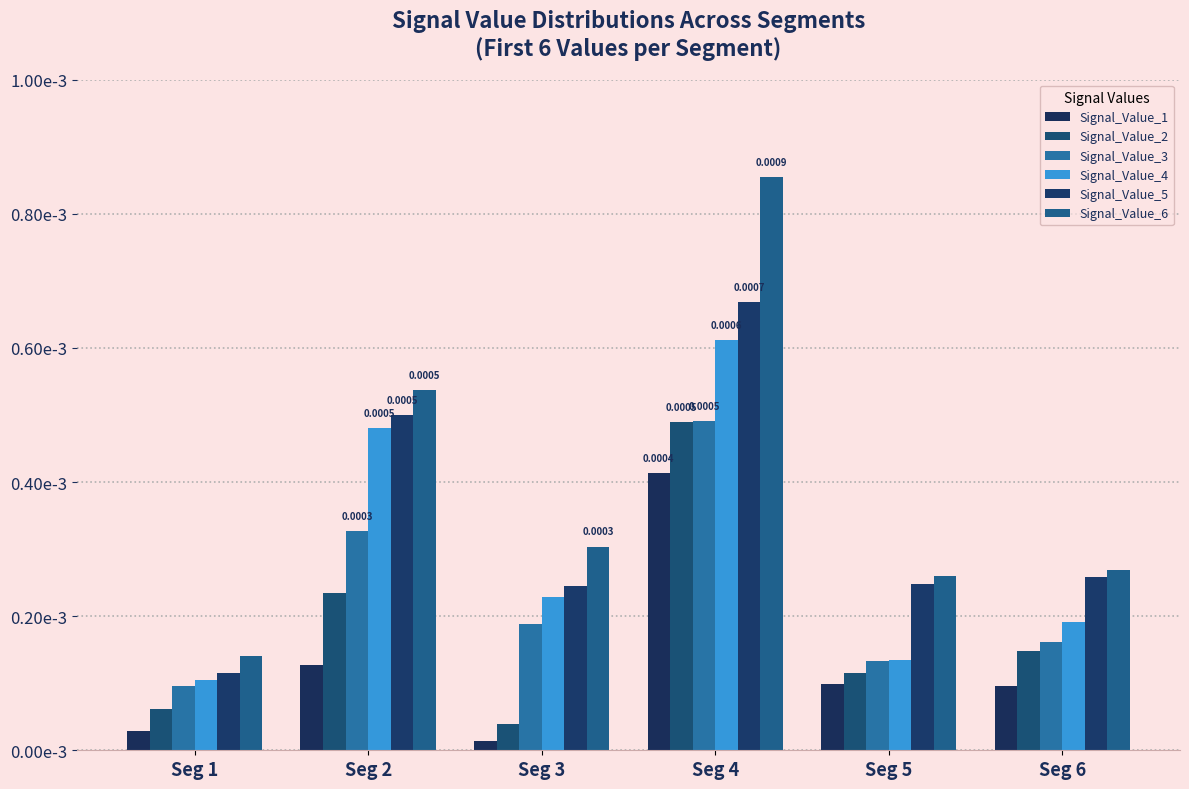

What are all the series names shown in the legend?

Signal_Value_1, Signal_Value_2, Signal_Value_3, Signal_Value_4, Signal_Value_5, Signal_Value_6